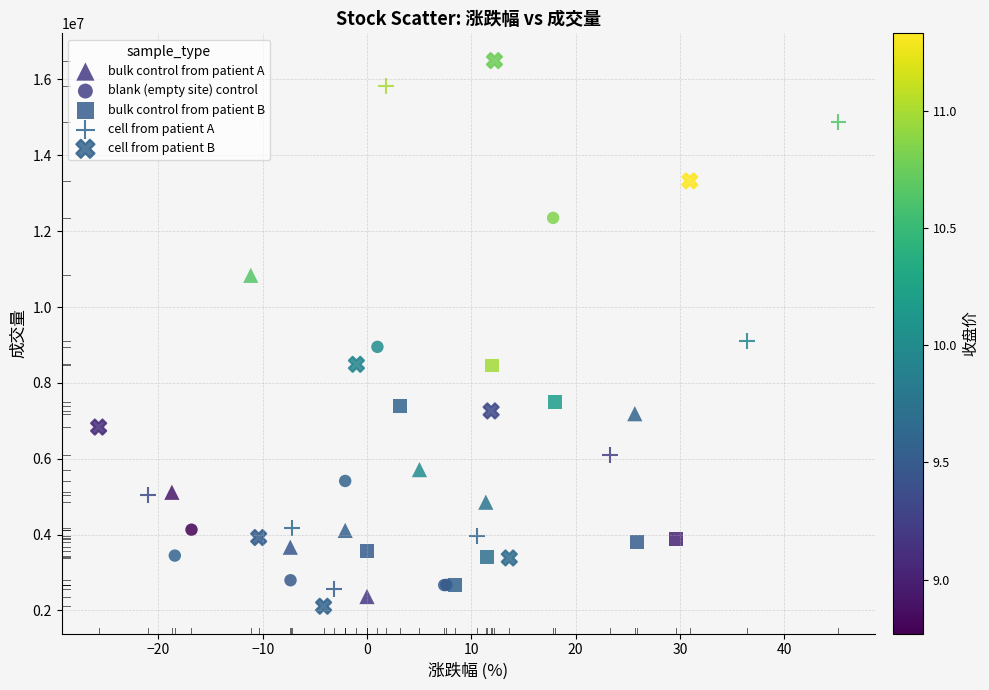

What are all the series names shown in the legend?

bulk control from patient A, blank (empty site) control, bulk control from patient B, cell from patient A, cell from patient B